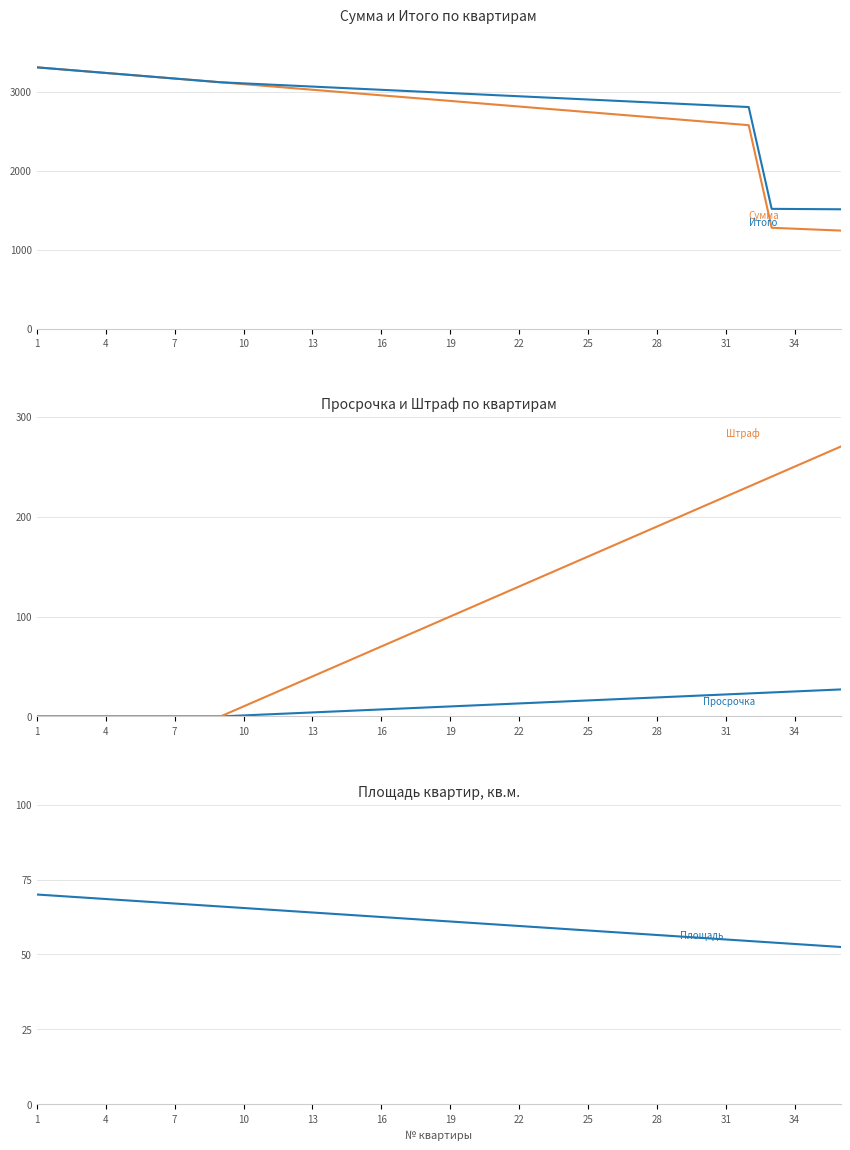

What is the sum of all Штраф, руб. values?

3780.0